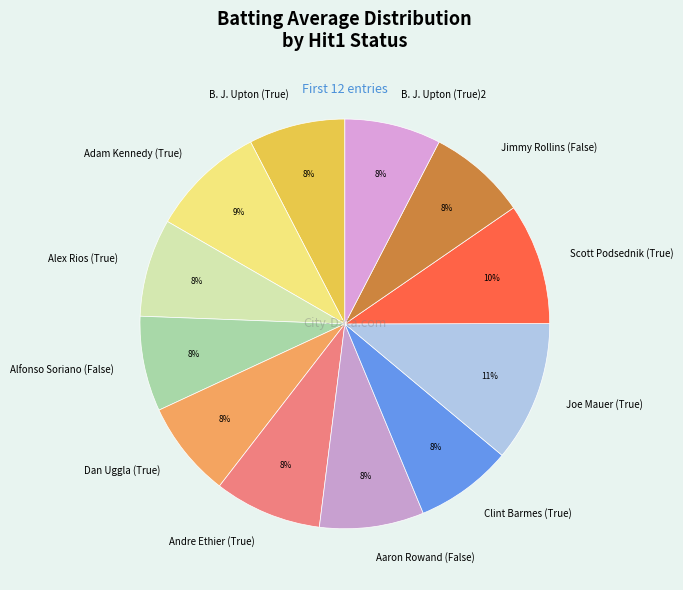

What percentage is the B. J. Upton (True)2 slice, to the nearest percent?

8%